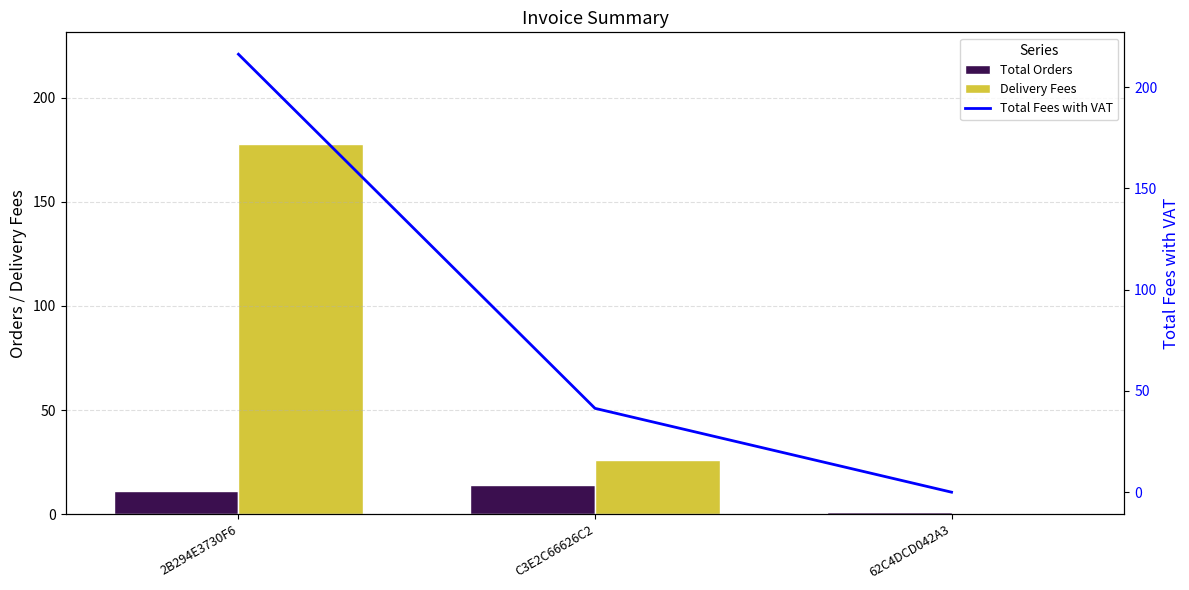

What is the minimum value for Total Orders?

1.0